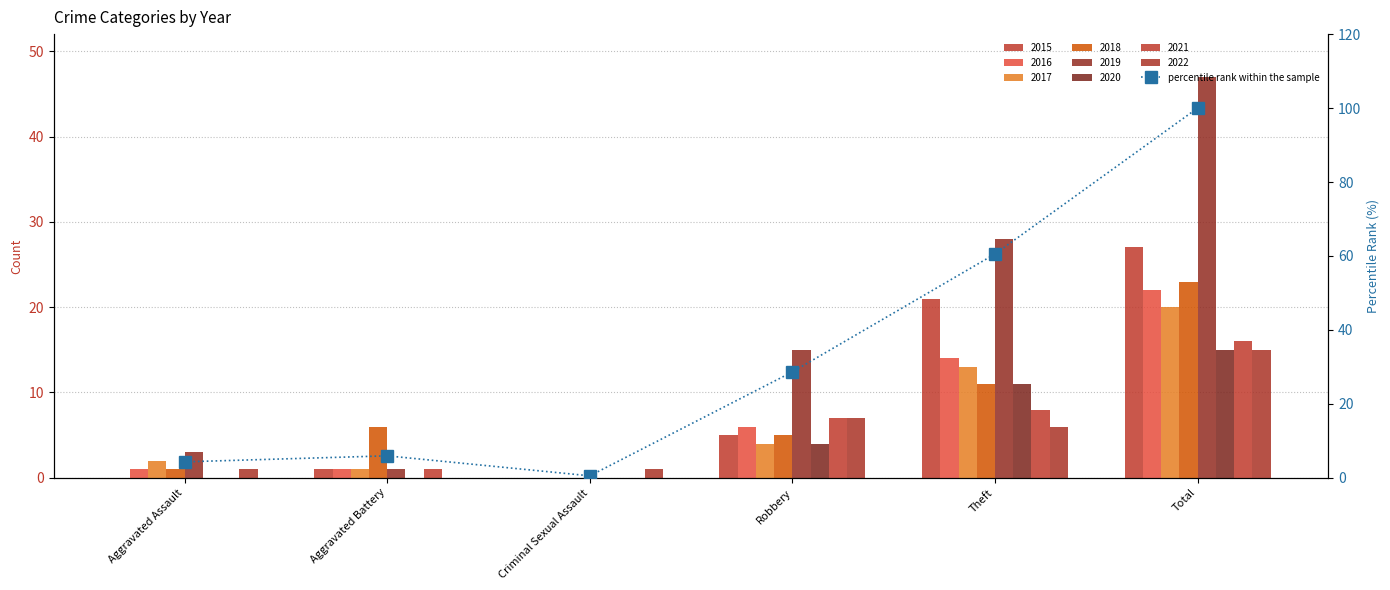

At which label does the data first exceed 28?

Robbery